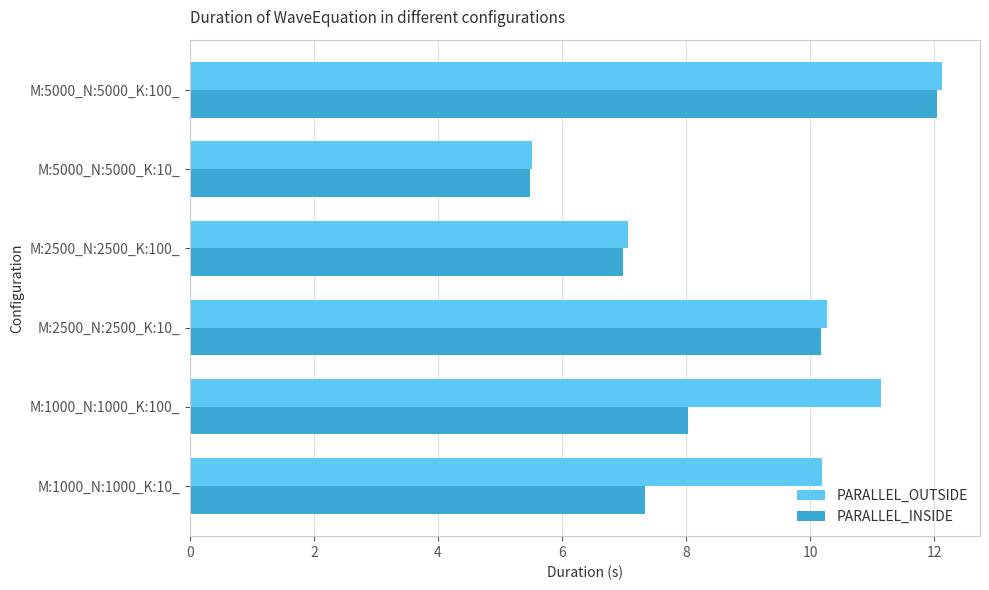

What is the smallest value displayed?

5.5